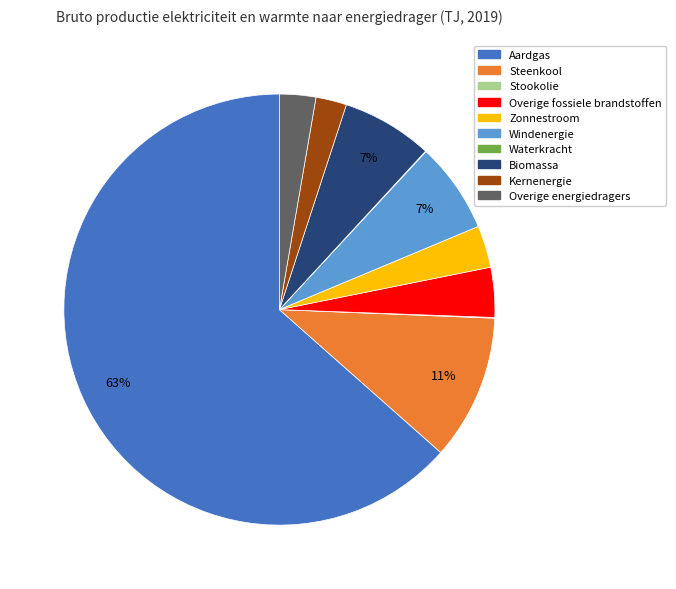

Between Overige fossiele brandstoffen and Kernenergie, which is larger?

Overige fossiele brandstoffen